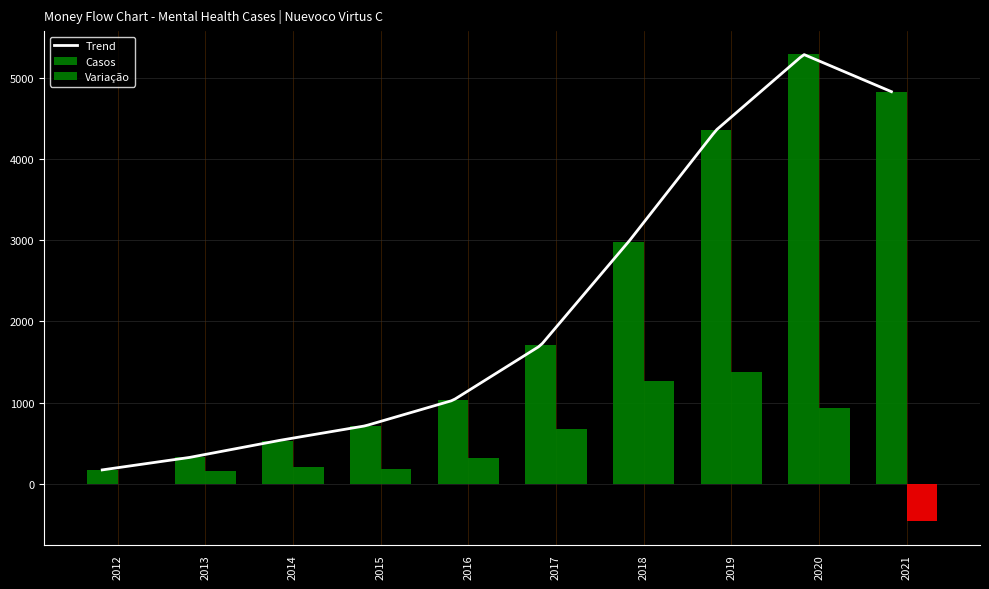

At how many categories does at least one series exceed 3909?

3